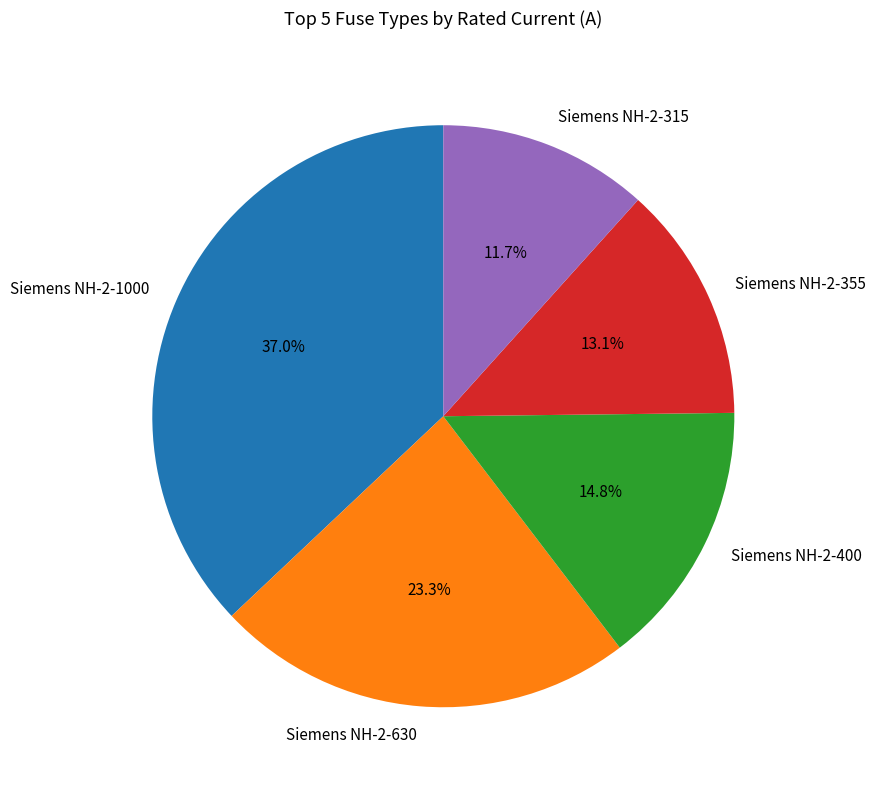

How much of the chart is everything except Siemens NH-2-315?

88.3%